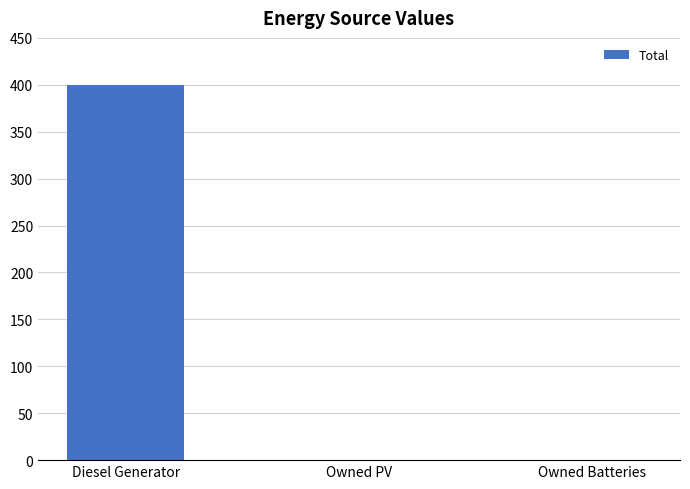

Between Owned Batteries and Diesel Generator, which is larger?

Diesel Generator